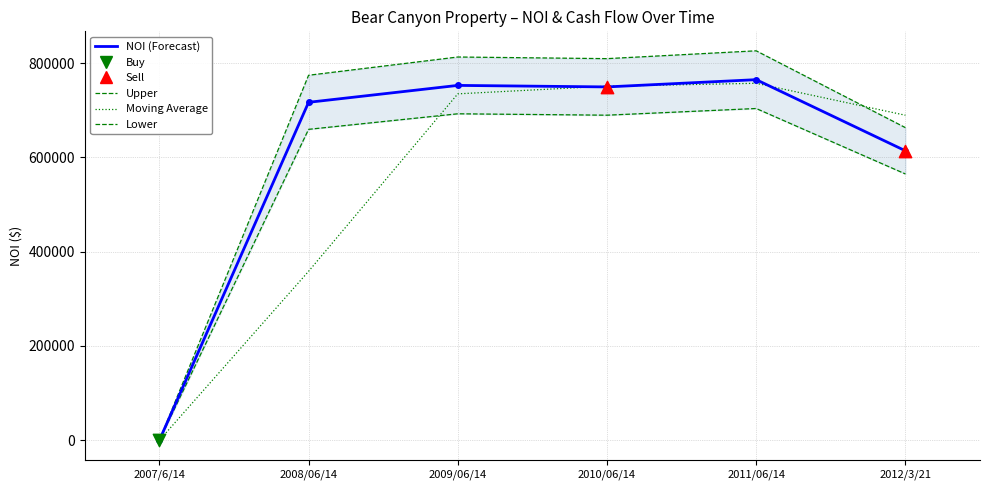

Which series contains the highest Y value?

Upper